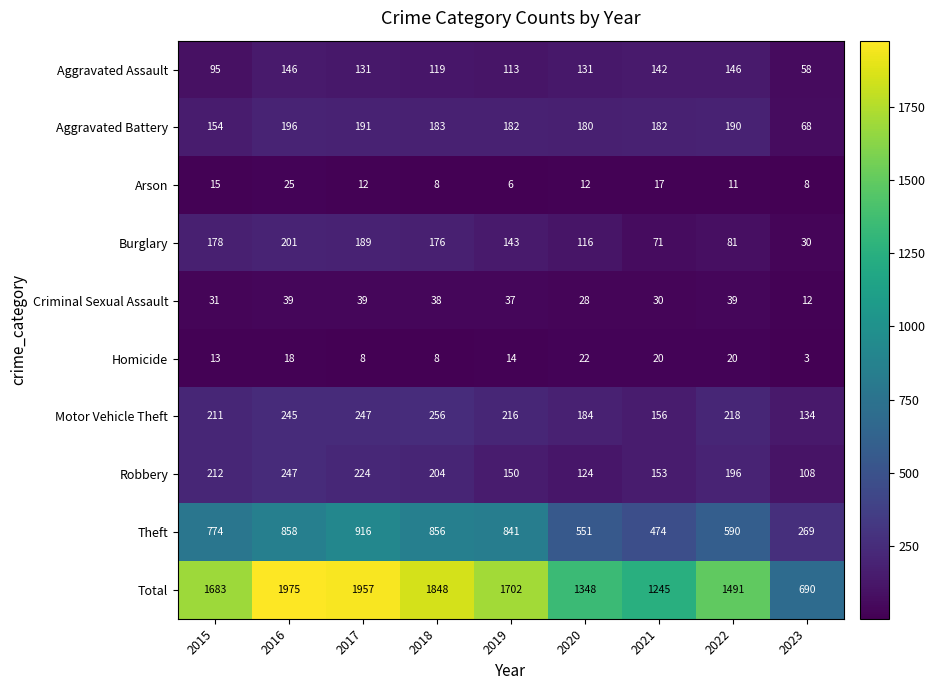

What is the average value of the Criminal Sexual Assault series?

33